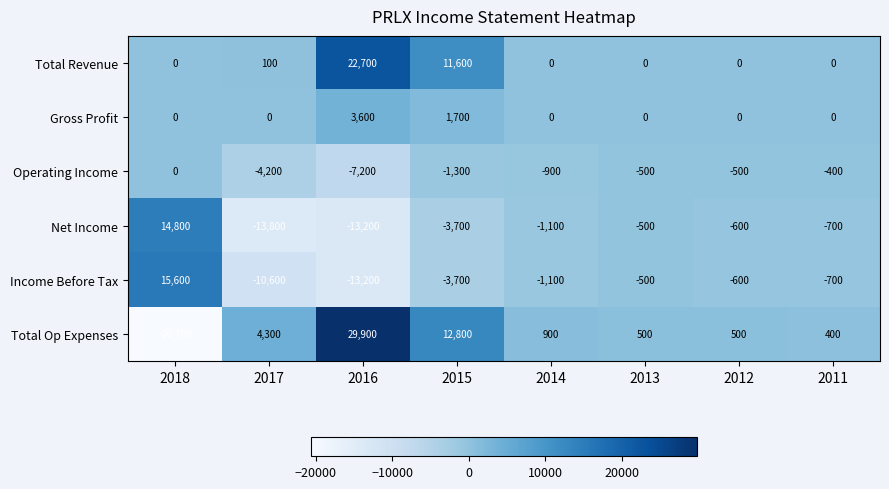

What is the difference between the highest and lowest values at 2014?

2000